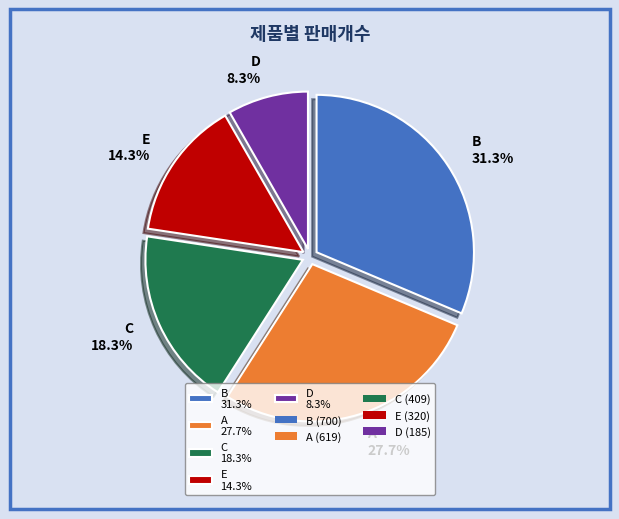

What is the total percentage of D and C?

26.6%